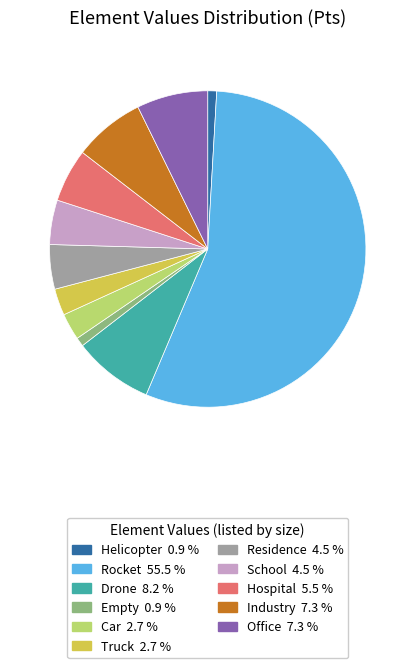

Between Industry and School, which is larger?

Industry